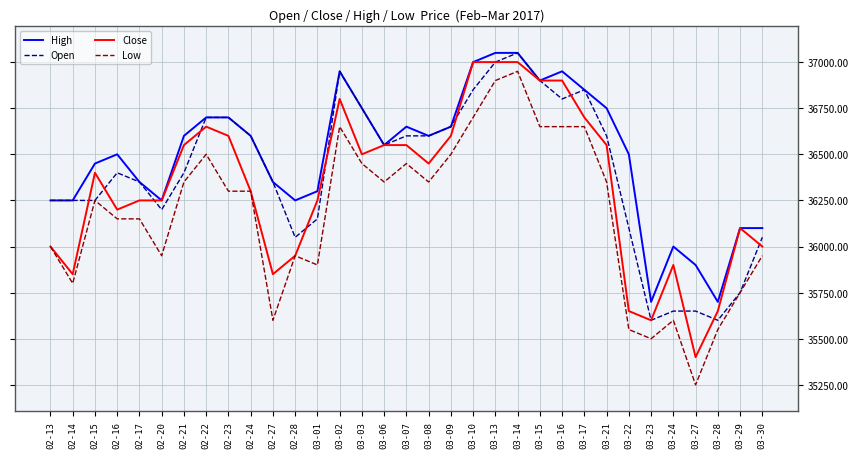

What is the difference between the maximum and minimum values in the Low series?

1700